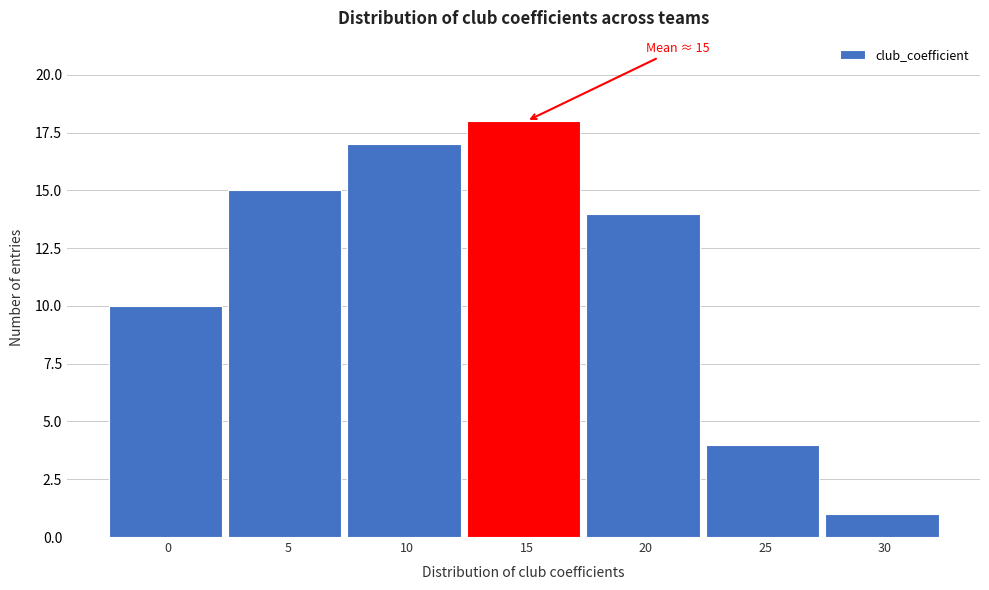

Reading right to left, transcribe all the data shown in this chart.

30=1	25=4	20=14	15=18	10=17	5=15	0=10